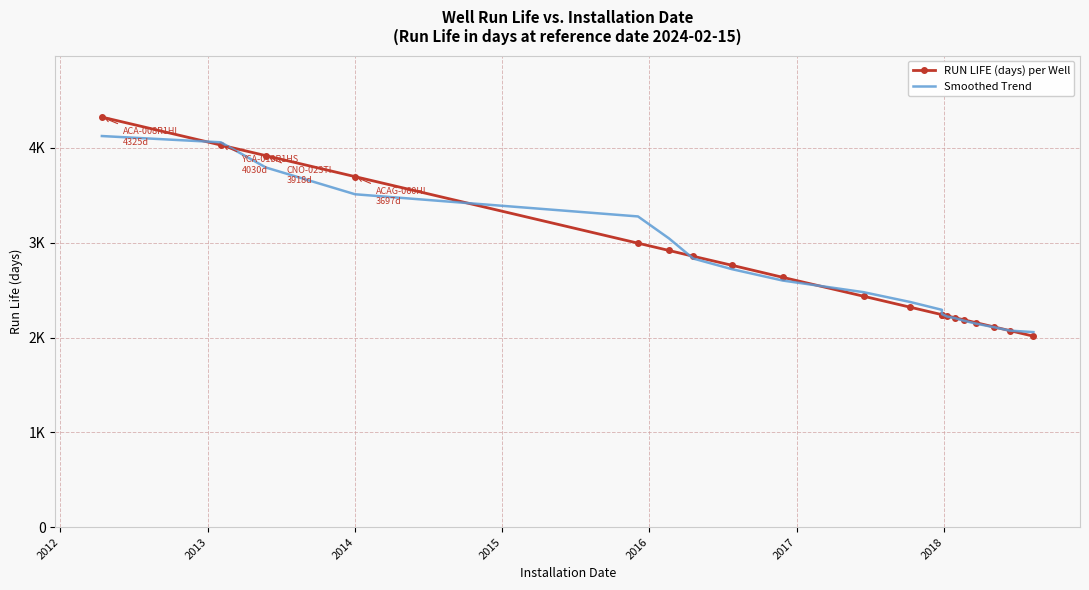

Where is Smoothed Trend nearest to the value 3091?

2016